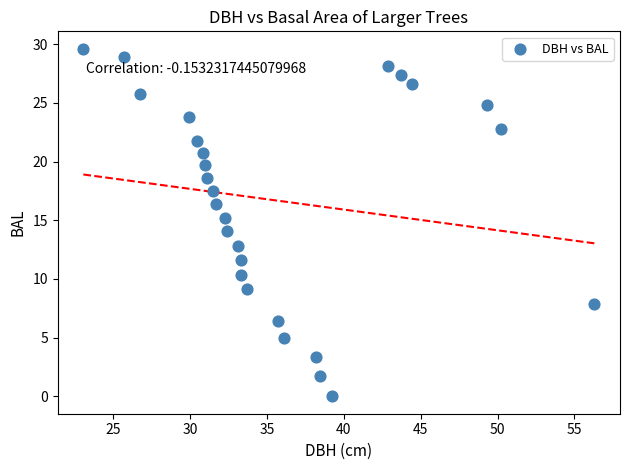

What is the range of X values (max minus min)?

33.2